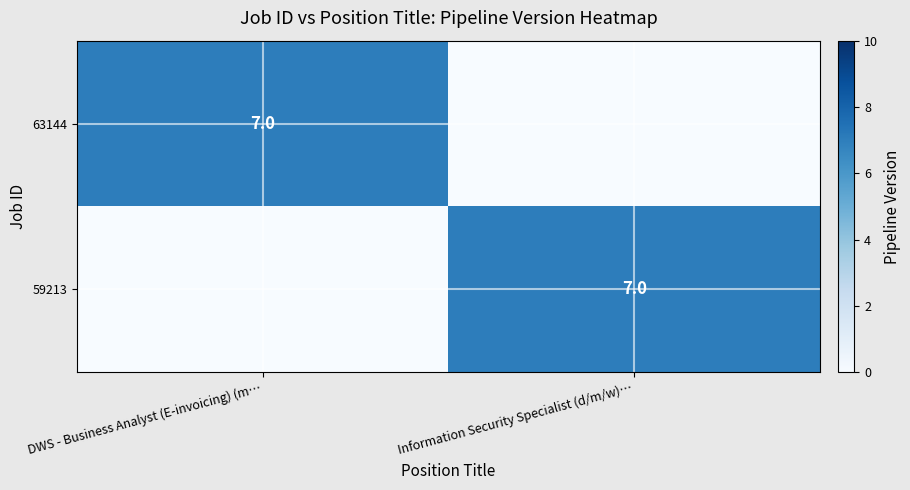

Is it true that 63144 equals 7 at DWS - Business Analyst (E-invoicing) (m…?

True